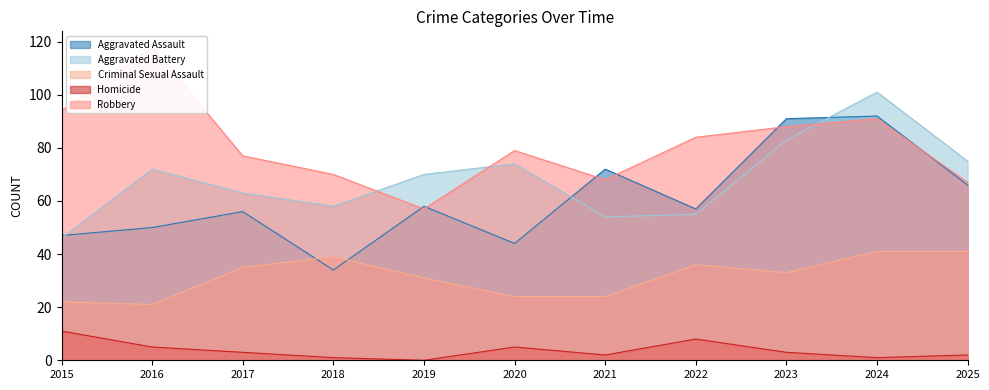

Reading left to right, list all the values displayed in this chart.

Aggravated Assault: 47	50	56	34	58	44	72	57	91	92	66
Aggravated Battery: 46	72	63	58	70	74	54	55	83	101	75
Criminal Sexual Assault: 22	21	35	39	31	24	24	36	33	41	41
Homicide: 11	5	3	1	0	5	2	8	3	1	2
Robbery: 94	118	77	70	57	79	68	84	88	91	67